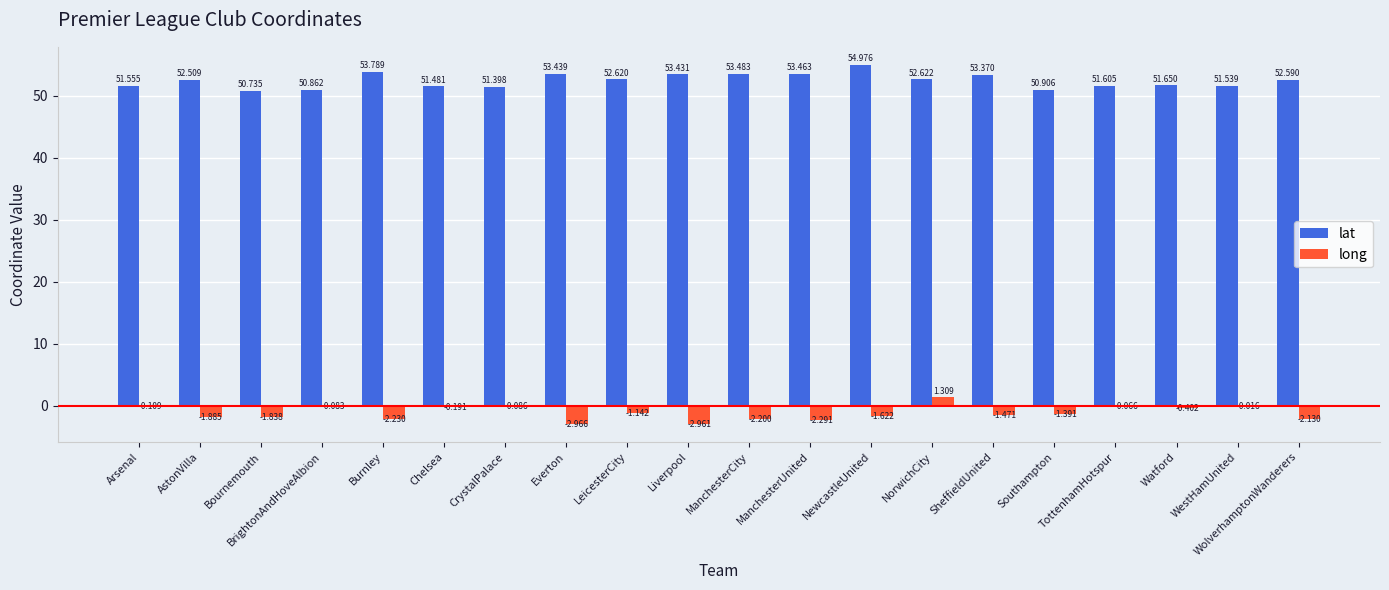

At which label is lat closest to 52?

Watford